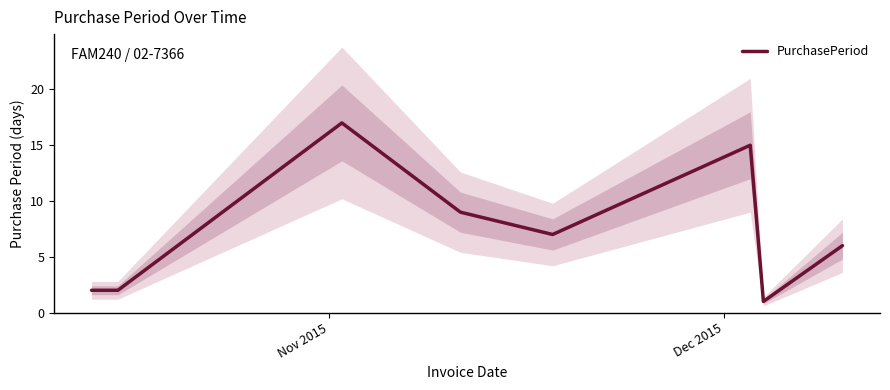

How many lines are shown in the chart?

1